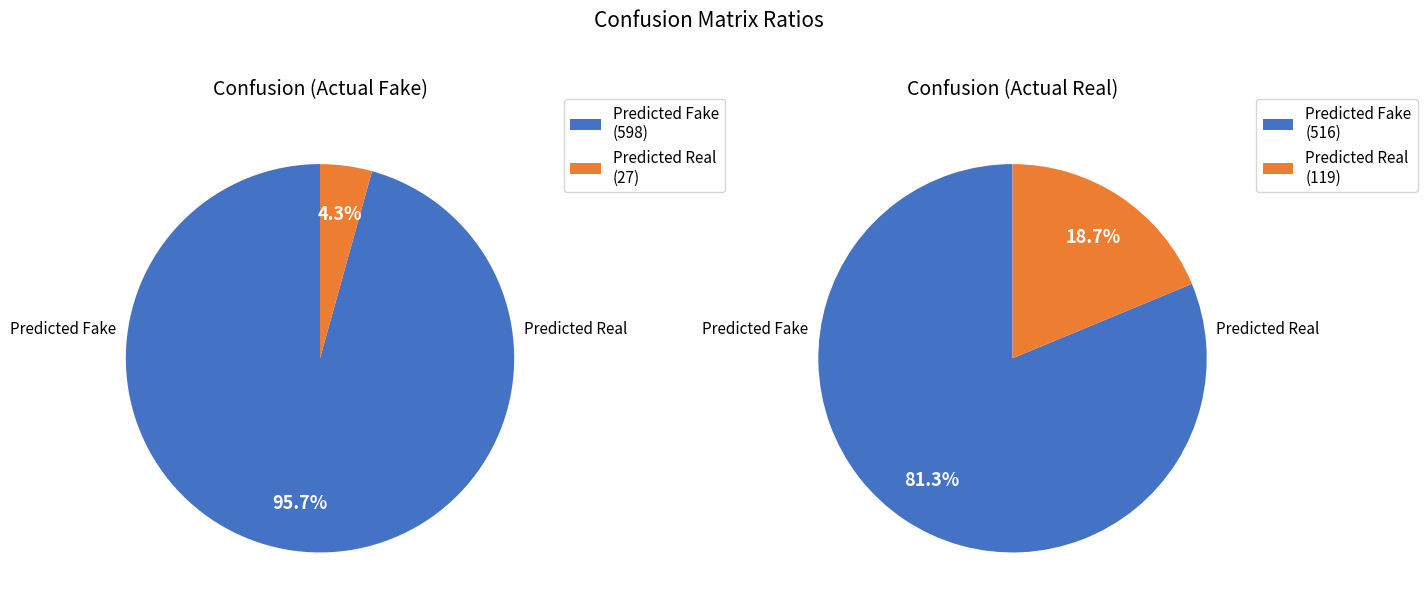

Is there any slice that represents more than half of the pie?

Yes